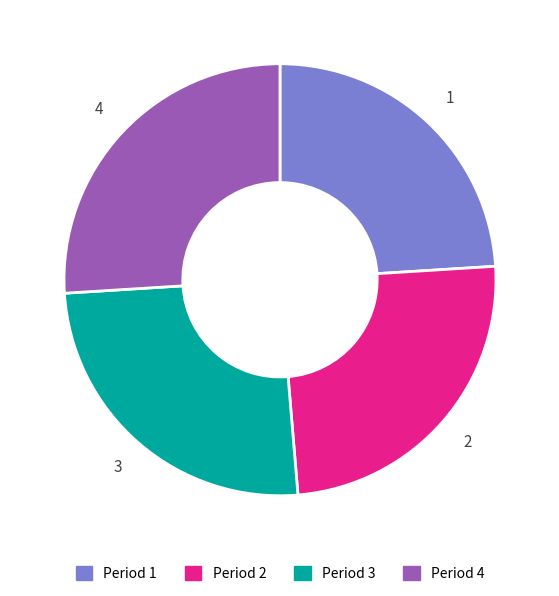

What is the smallest slice in the pie chart?

Period 1